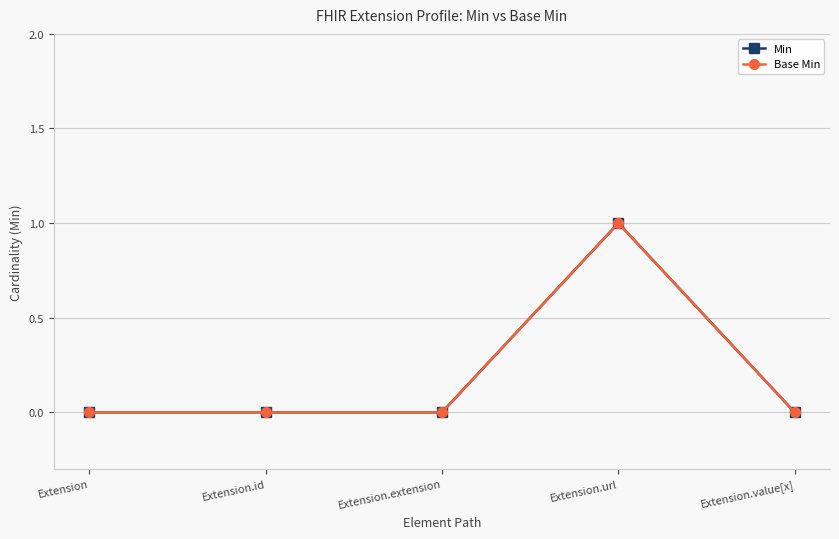

Does the chart have visible grid lines?

Yes